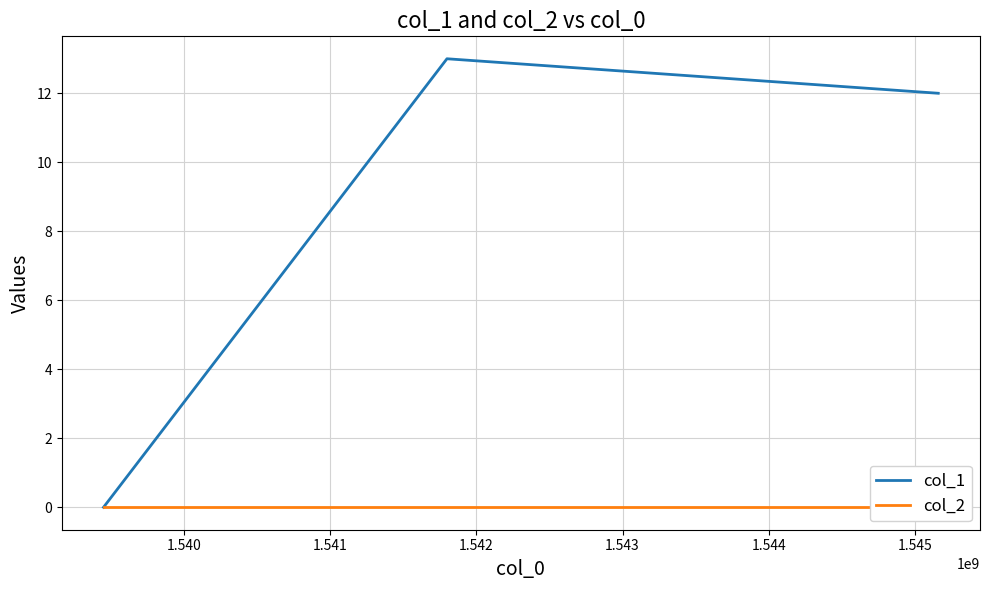

How many positive values does the col_1 series have?

2